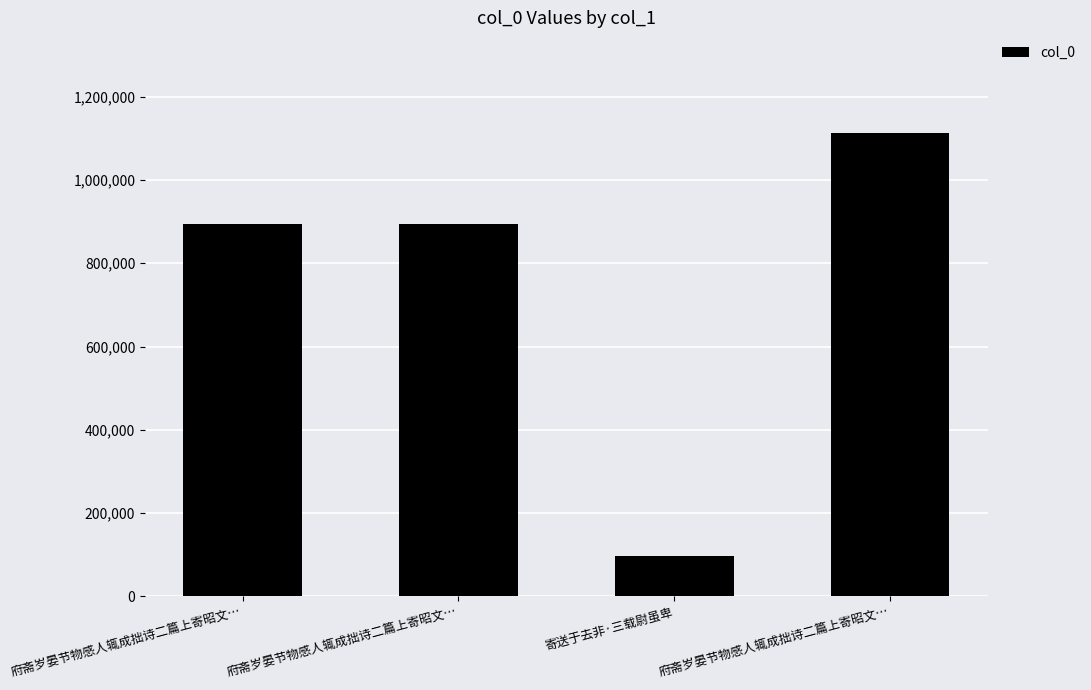

Is it true that the value at 府斋岁晏节物感人辄成拙诗二篇上寄昭文… is 462311?

False